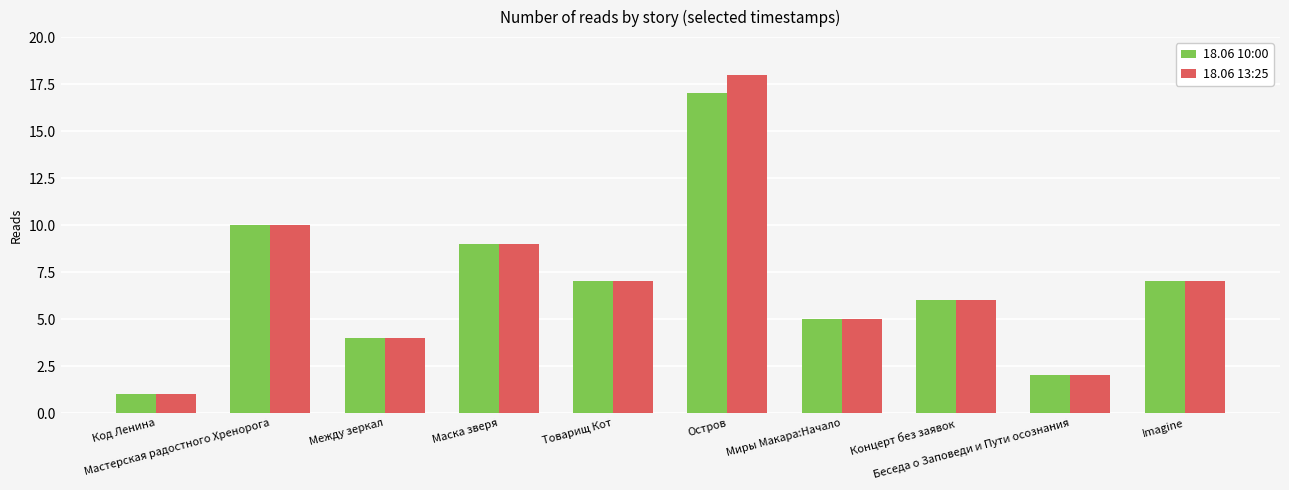

How many data points in 18.06 13:25 are less than 7?

5